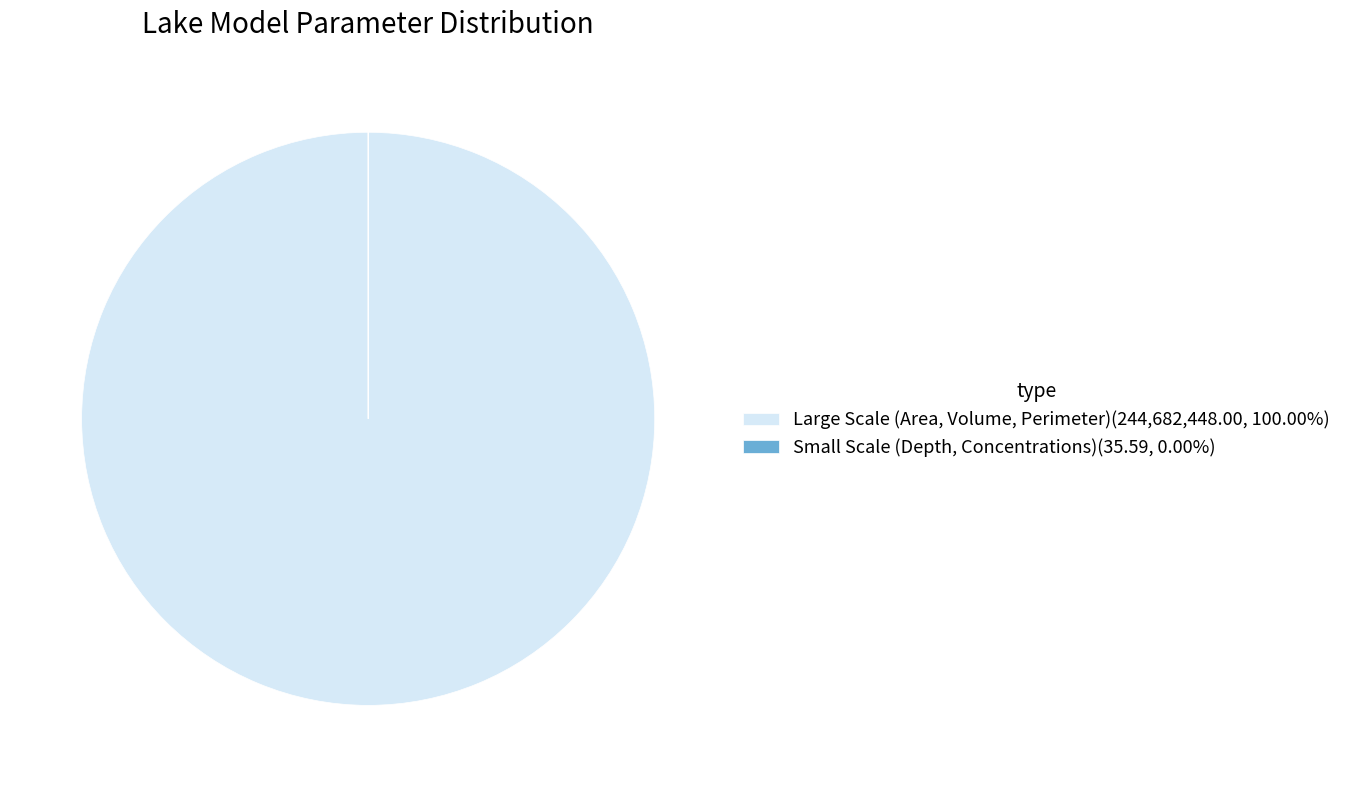

Is there any slice that represents more than half of the pie?

Yes